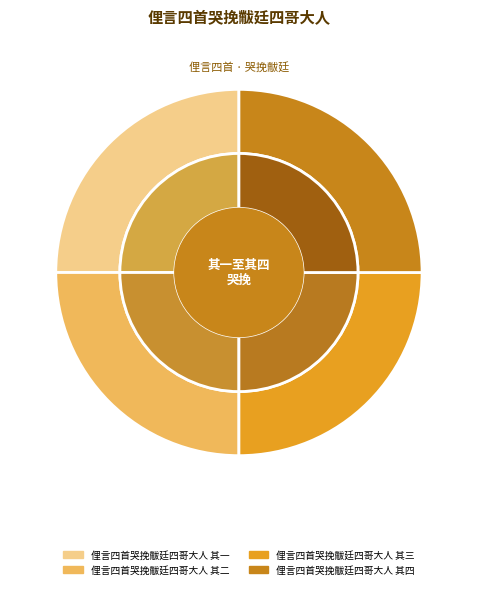

To the nearest percent, what portion does 俚言四首哭挽黻廷四哥大人 其三 represent?

25%